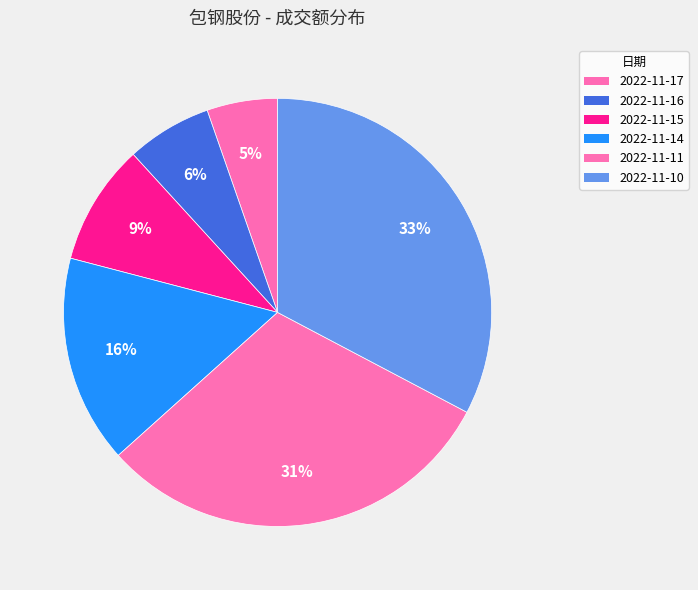

How many slices are in this pie chart?

6